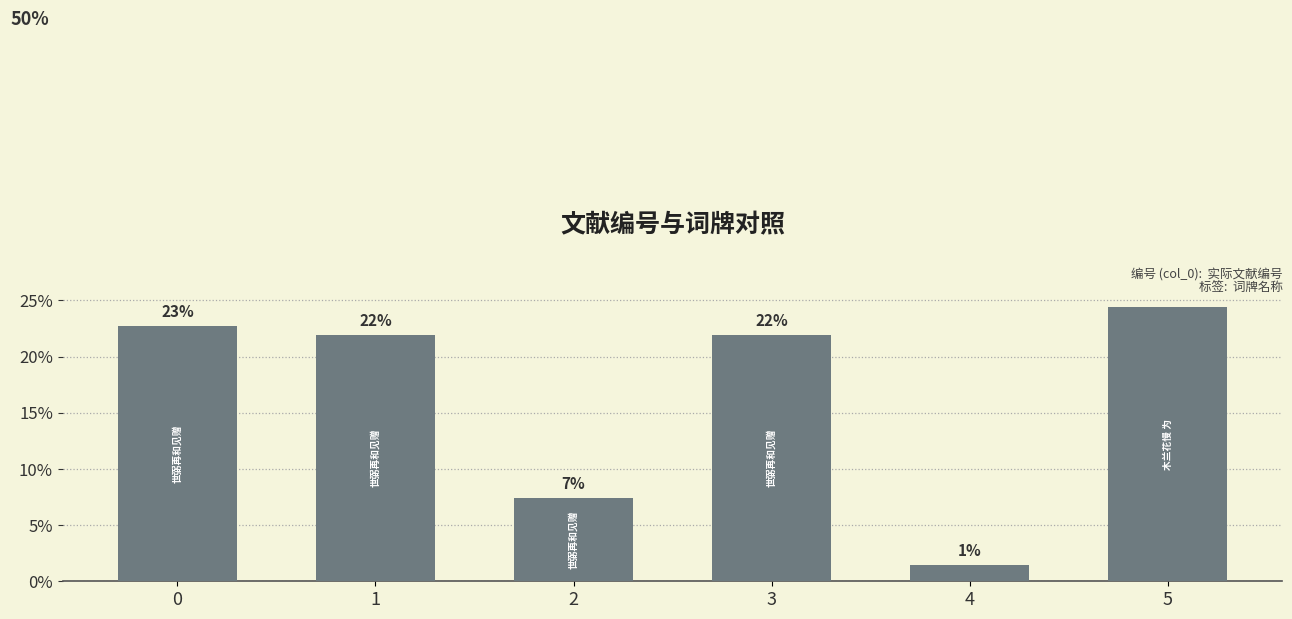

How many bars are there in total?

6